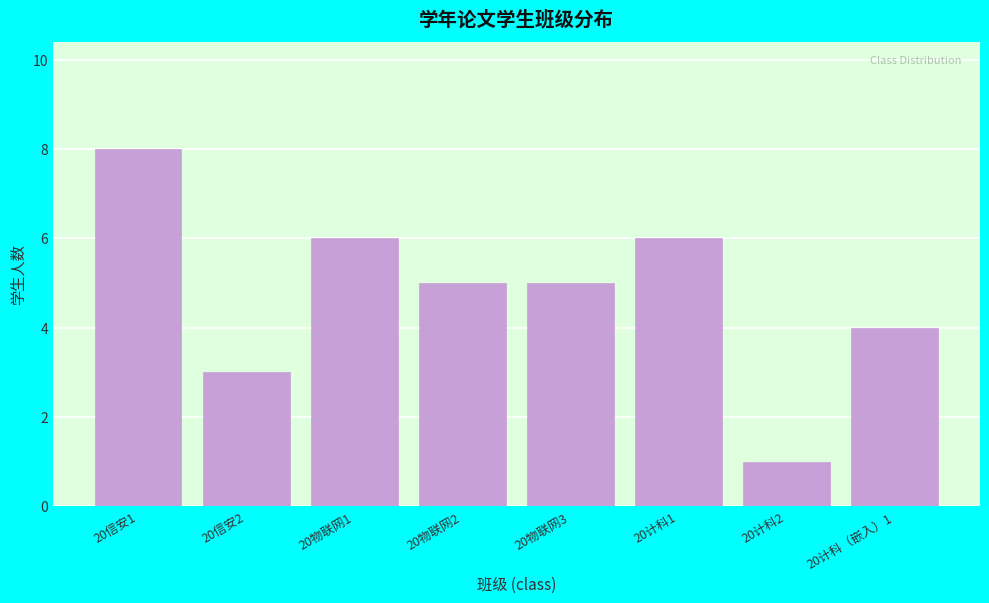

Reading right to left, extract all data points from this chart.

20计科（嵌入）1=4	20计科2=1	20计科1=6	20物联网3=5	20物联网2=5	20物联网1=6	20信安2=3	20信安1=8